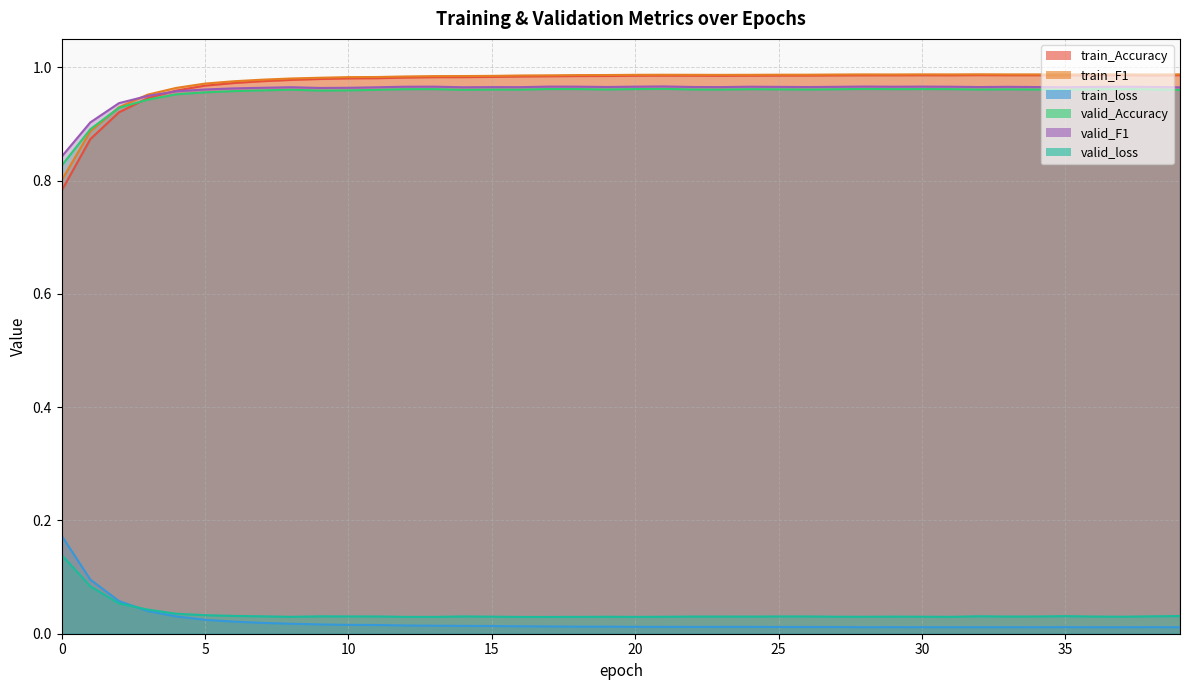

What is the sum of all train_Accuracy values?

38.9